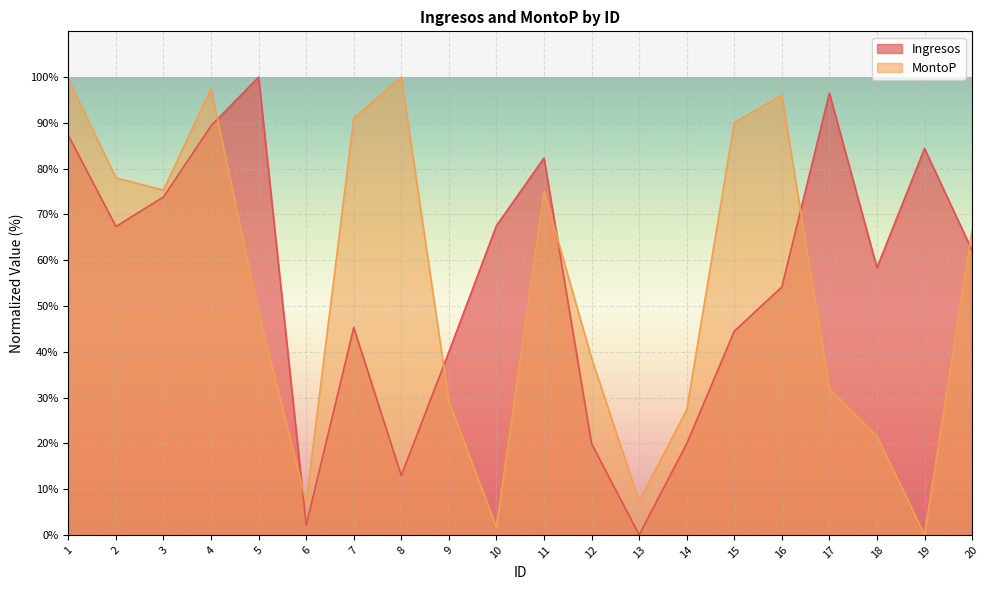

What is the value of the Ingresos point at the 18th from the left?

58.4